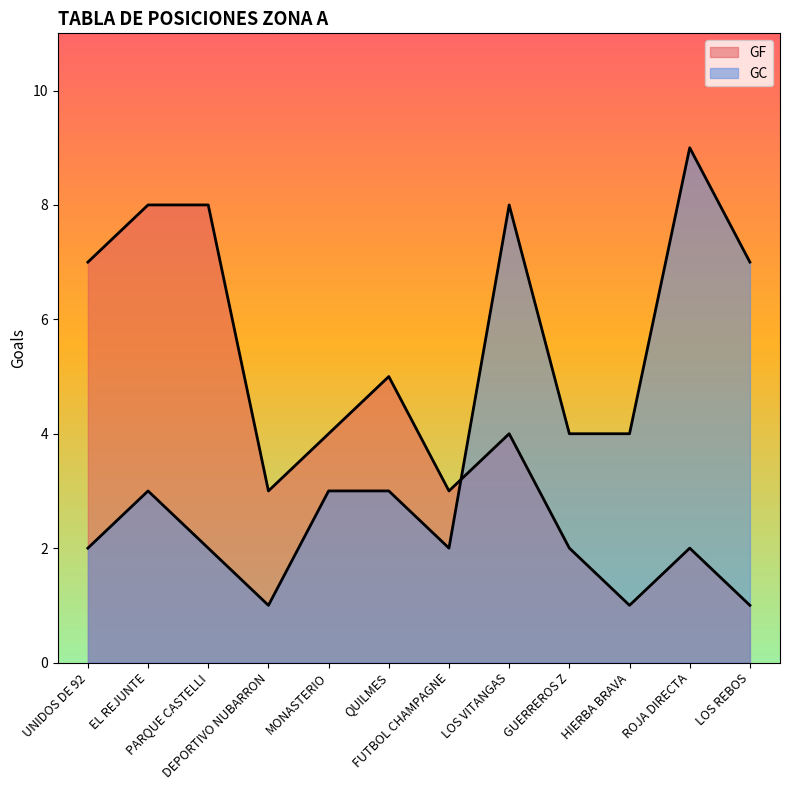

At which category is the sum across all series the highest?

LOS VITANGAS